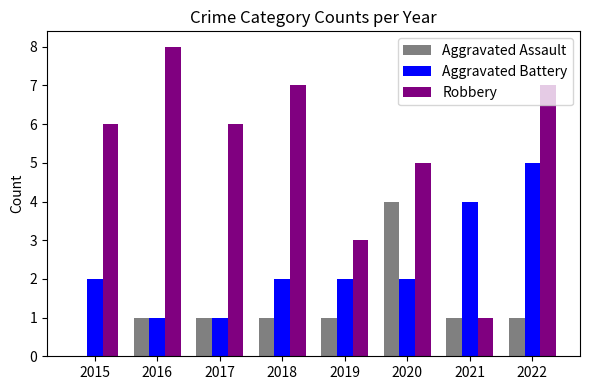

What is the spread (max minus min) of values at 2017?

5